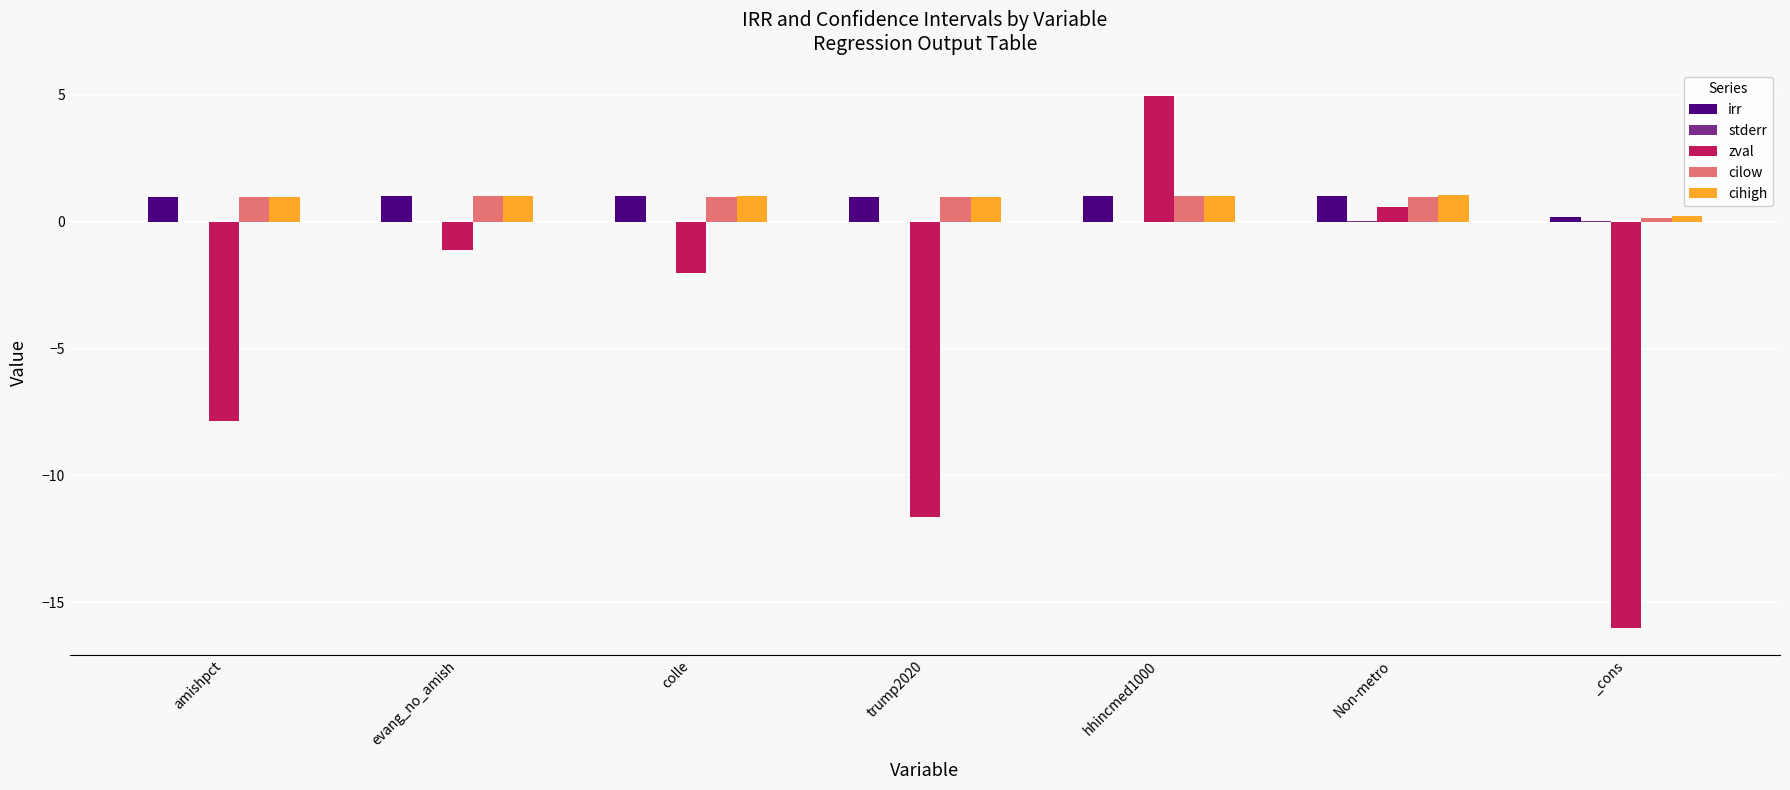

Which label corresponds to the largest value in the chart?

hhincmed1000